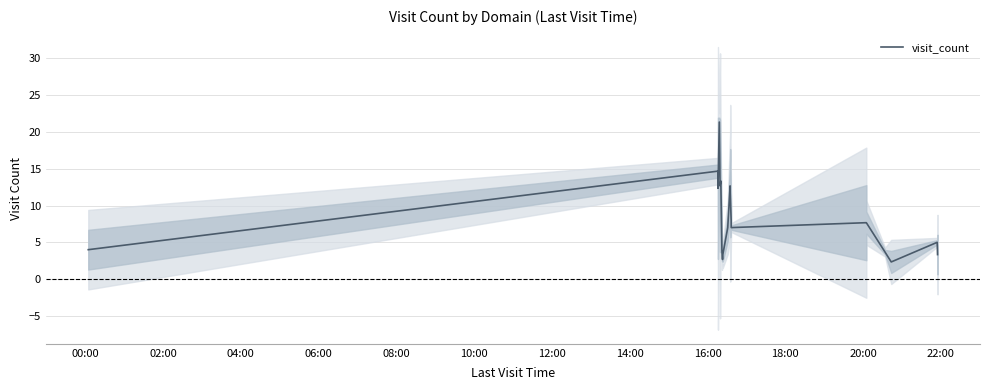

What is the label of the 20th point from the right?

00:00